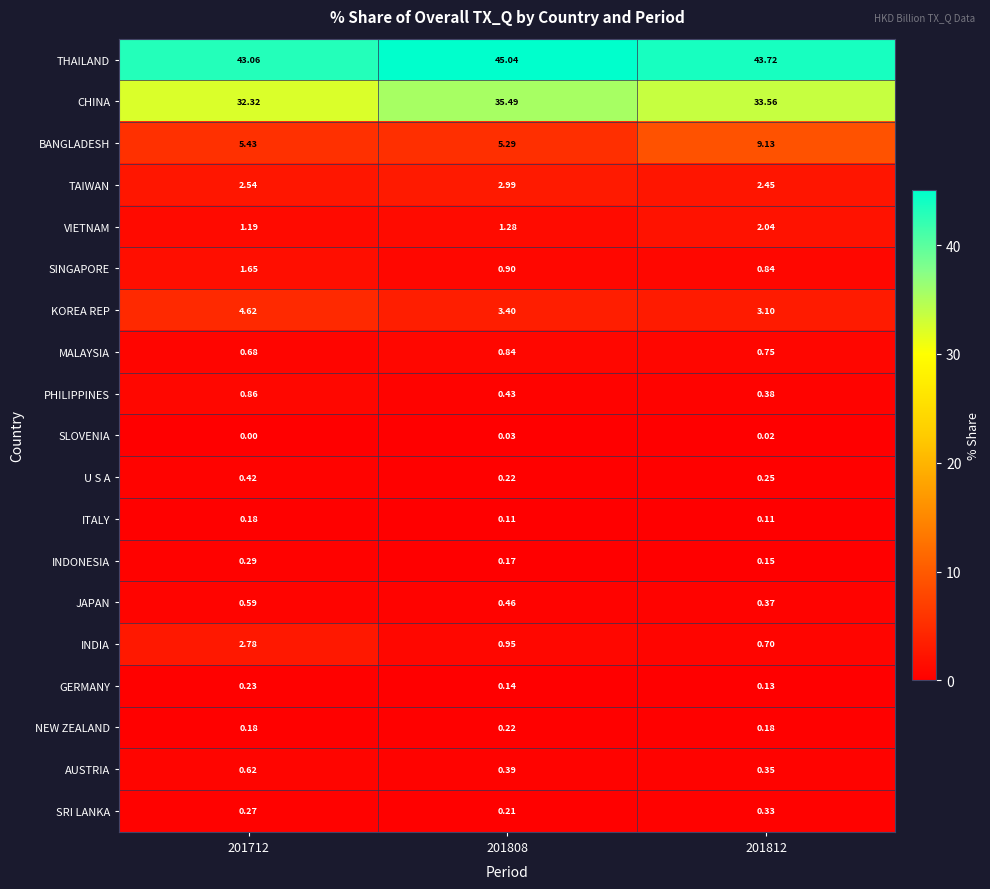

Which series has the largest total across all categories?

THAILAND